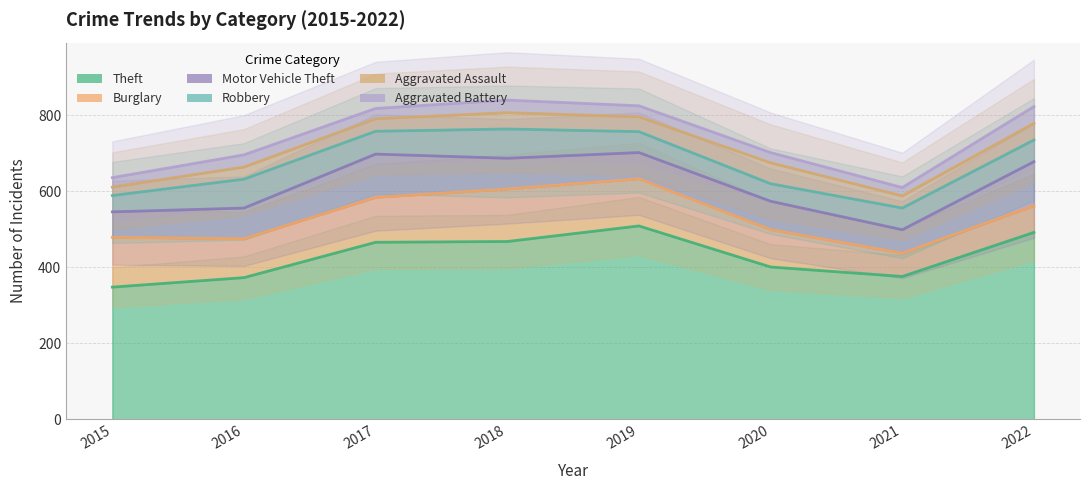

Reading left to right, list all the values displayed in this chart.

Theft: 348	373	466	468	509	401	376	492
Burglary: 131	102	118	138	124	98	61	70
Motor Vehicle Theft: 67	81	114	81	69	75	62	116
Robbery: 43	76	60	77	55	46	57	57
Aggravated Assault: 22	32	33	43	39	55	32	44
Aggravated Battery: 25	32	27	33	29	27	22	44